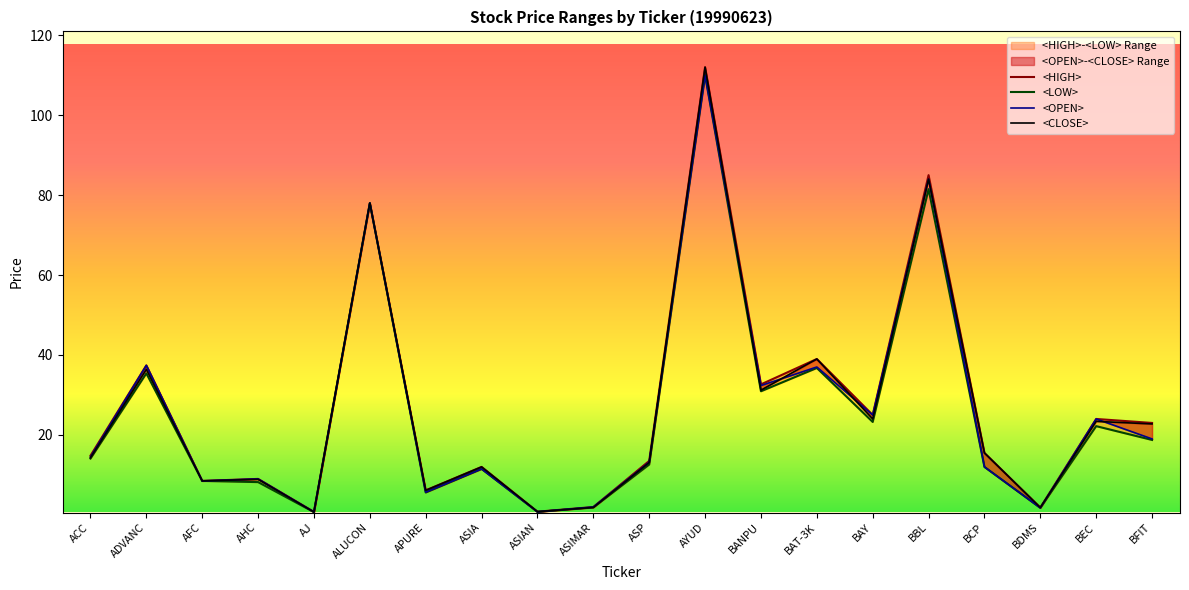

The <HIGH> series shows 0.9 at ASIMAR. True or false?

False